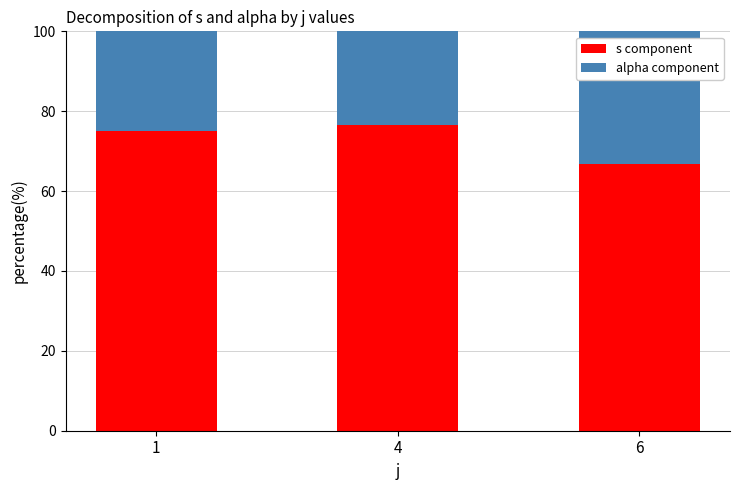

At which label does s component reach its minimum?

6